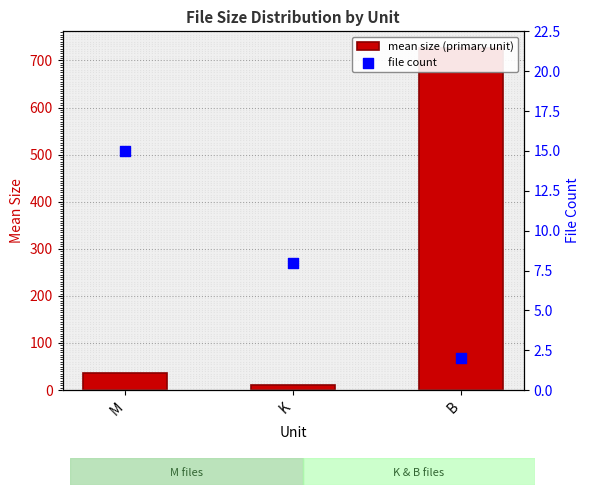

Which series reaches the minimum Y coordinate?

file count